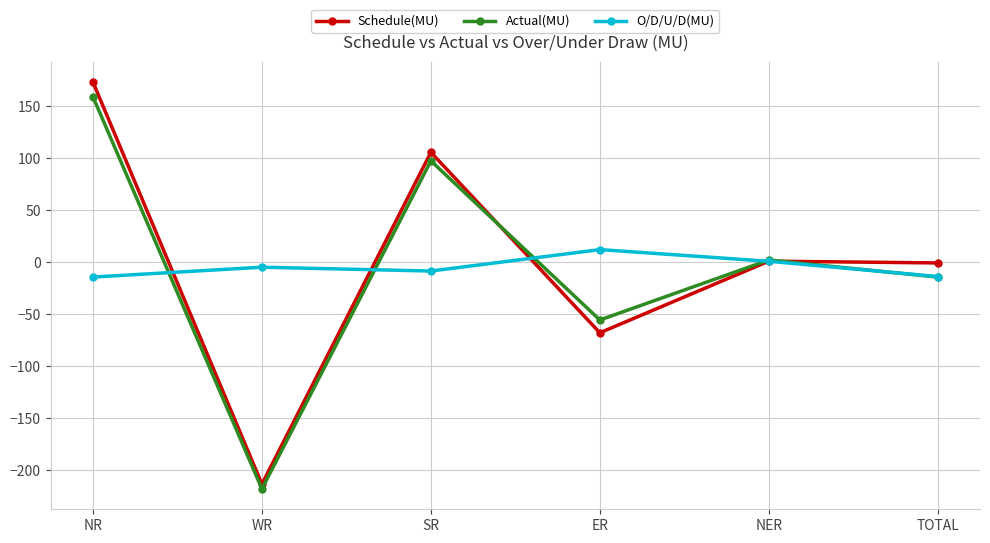

What is the label of the 4th point from the right?

SR